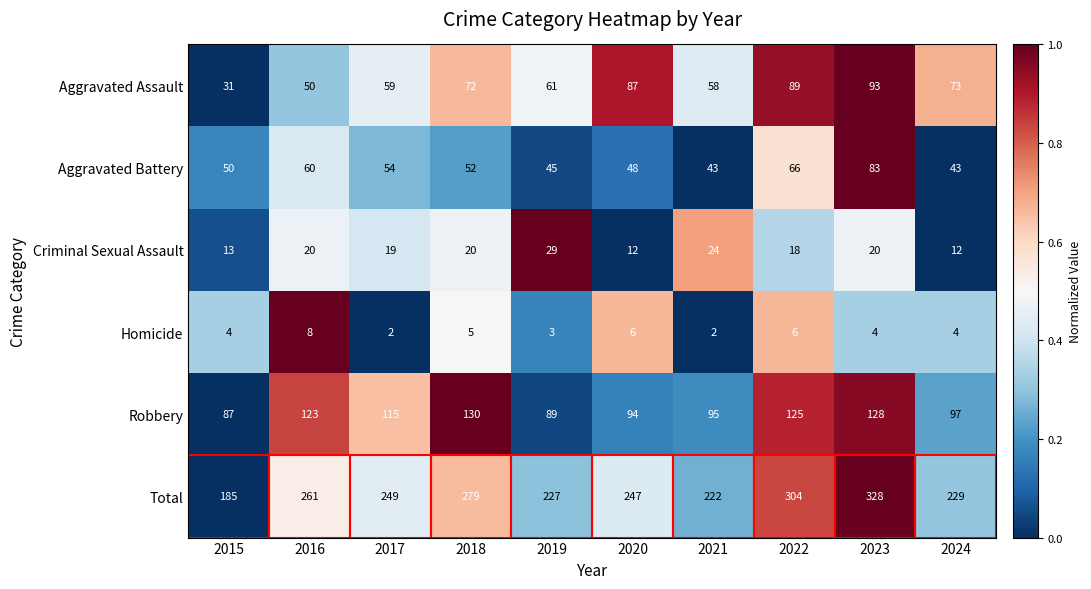

What is the maximum value shown in the chart?

328